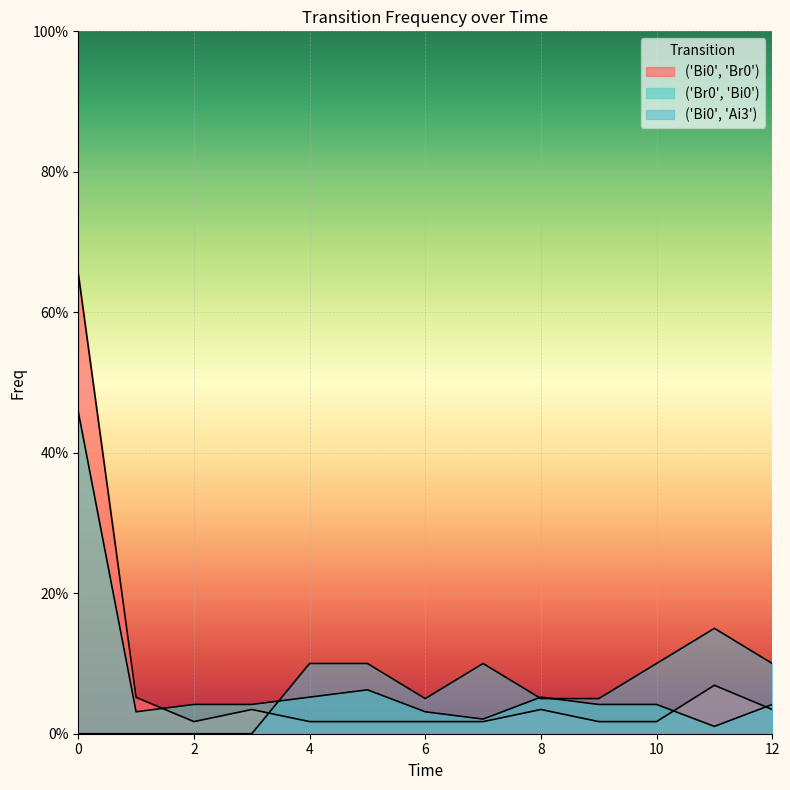

What is the sum of all ('Bi0', 'Br0') values?

1.0